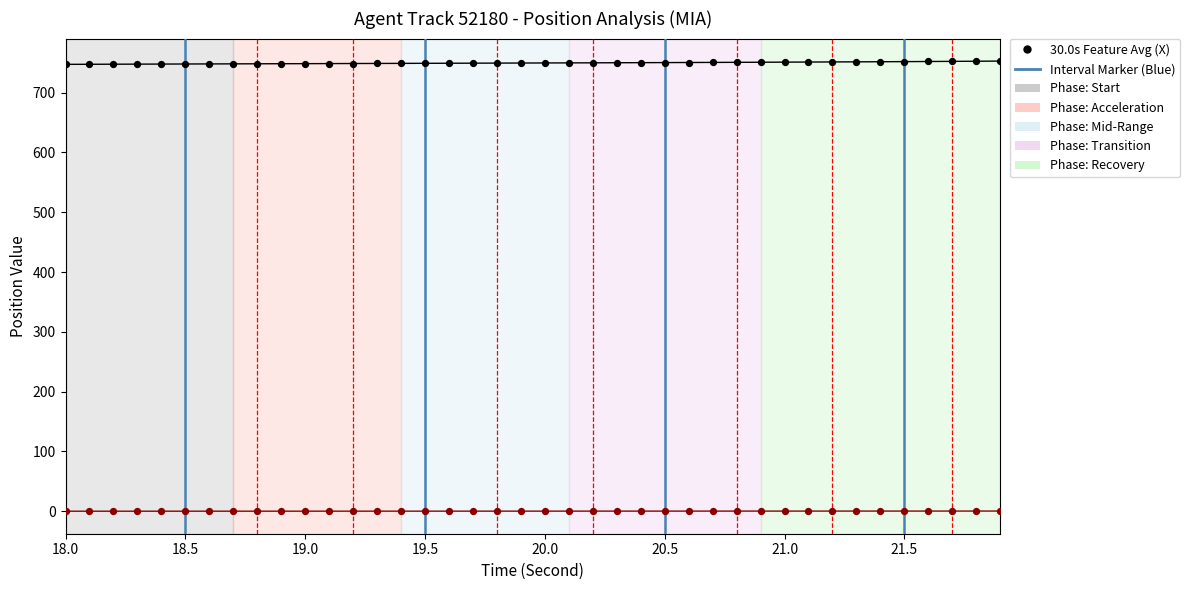

What is the greatest value displayed?

752.7